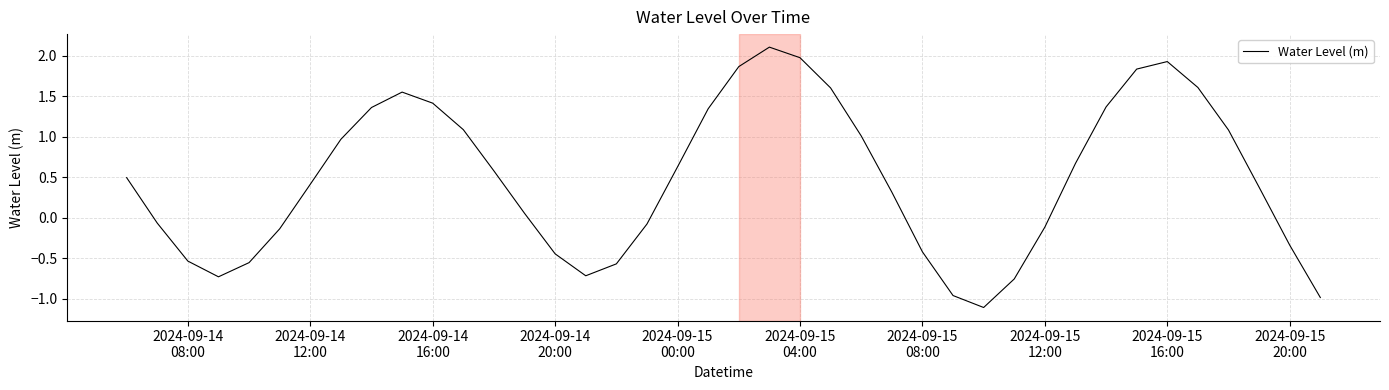

What is the difference between the maximum and minimum values?

3.2